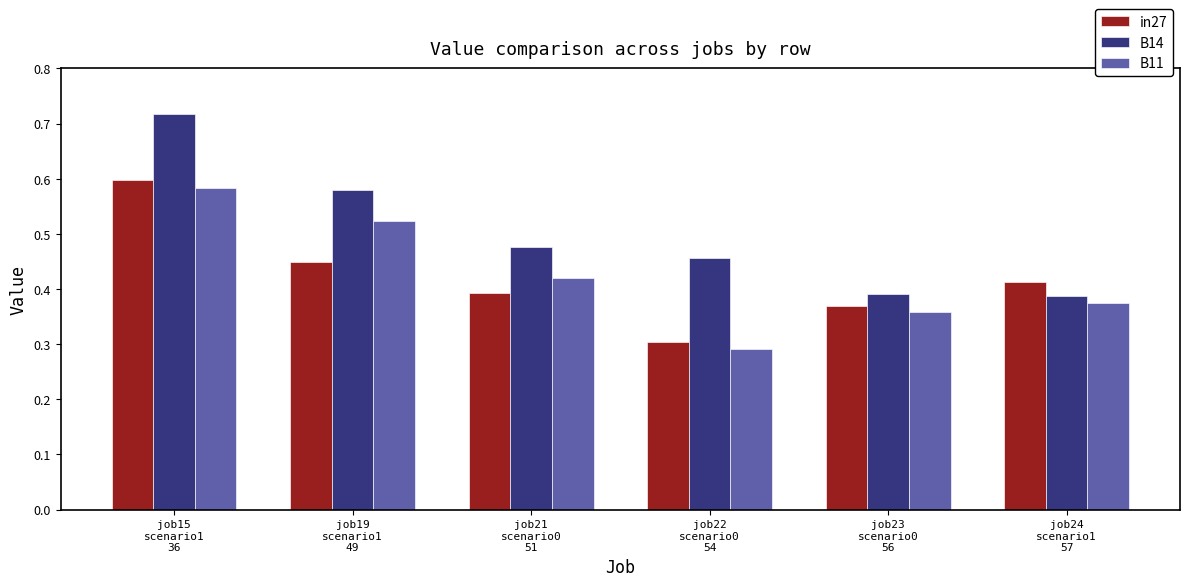

What are all the series names shown in the legend?

in27, B14, B11